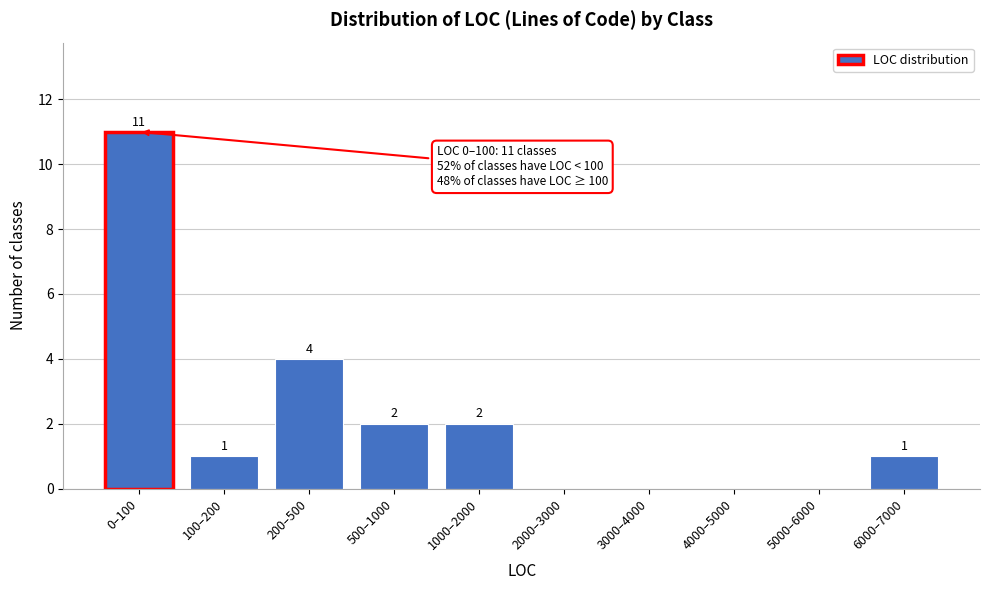

Reading left to right, what are all the values shown in this chart?

0–100=11	100–200=1	200–500=4	500–1000=2	1000–2000=2	2000–3000=0	3000–4000=0	4000–5000=0	5000–6000=0	6000–7000=1